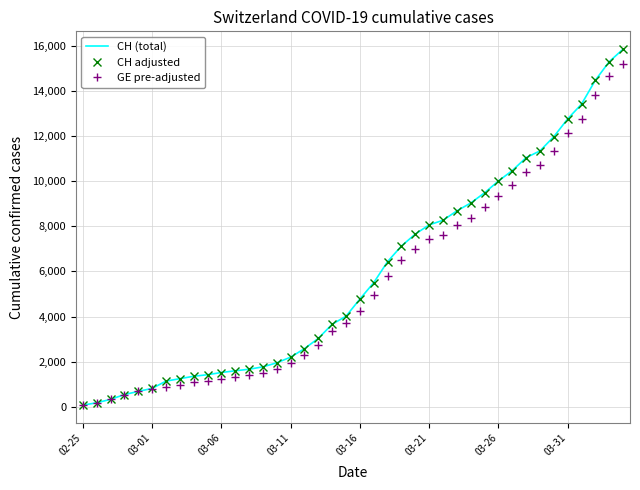

Reading left to right, list all the values displayed in this chart.

CH (total): 73	178	329	540	682	814	1137	1245	1353	1420	1519	1595	1664	1770	1949	2199	2577	3033	3658	4014	4775	5501	6434	7125	7654	8061	8265	8681	9030	9481	10005	10467	11041	11340	11971	12758	13413	14473	15294	15850
CH adjusted: 73	178	329	540	682	814	1137	1245	1353	1420	1519	1595	1664	1770	1949	2199	2577	3033	3658	4014	4775	5501	6434	7125	7654	8061	8265	8681	9030	9481	10005	10467	11041	11340	11971	12758	13413	14473	15294	15850
GE pre-adjusted: 73	178	329	540	682	784	872	979	1085	1152	1248	1324	1393	1499	1678	1928	2306	2752	3377	3733	4248	4944	5792	6483	7012	7419	7623	8039	8388	8839	9363	9825	10399	10698	11329	12116	12771	13831	14652	15208